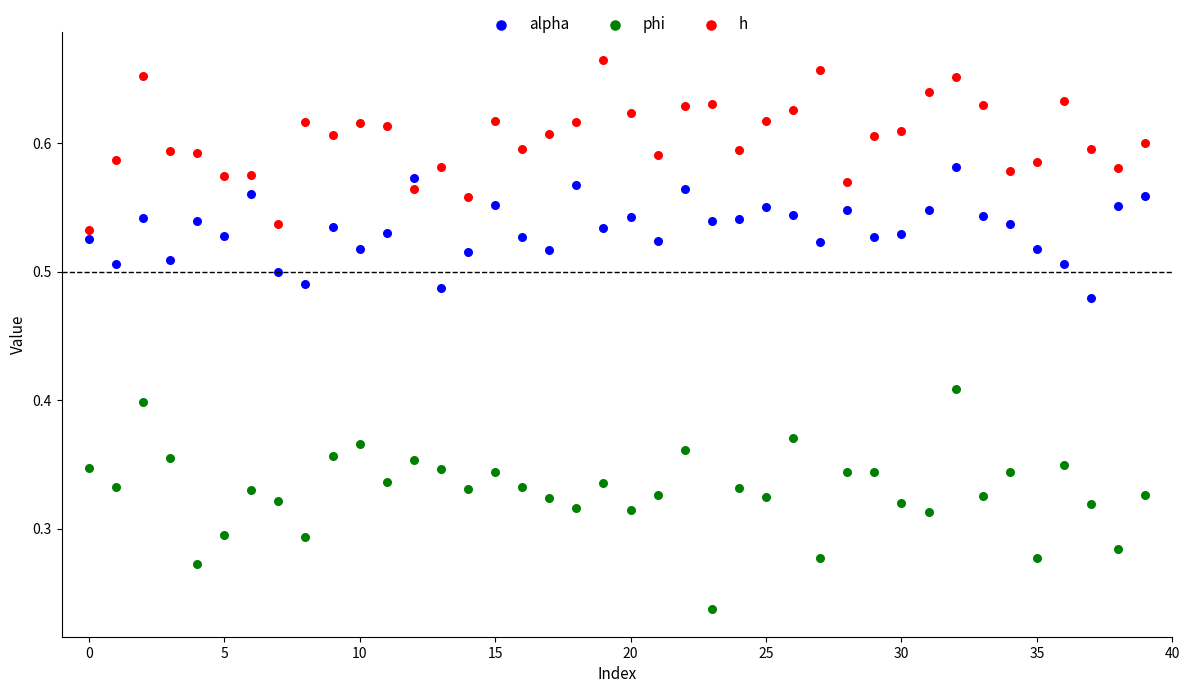

Which series contains the lowest Y value?

phi